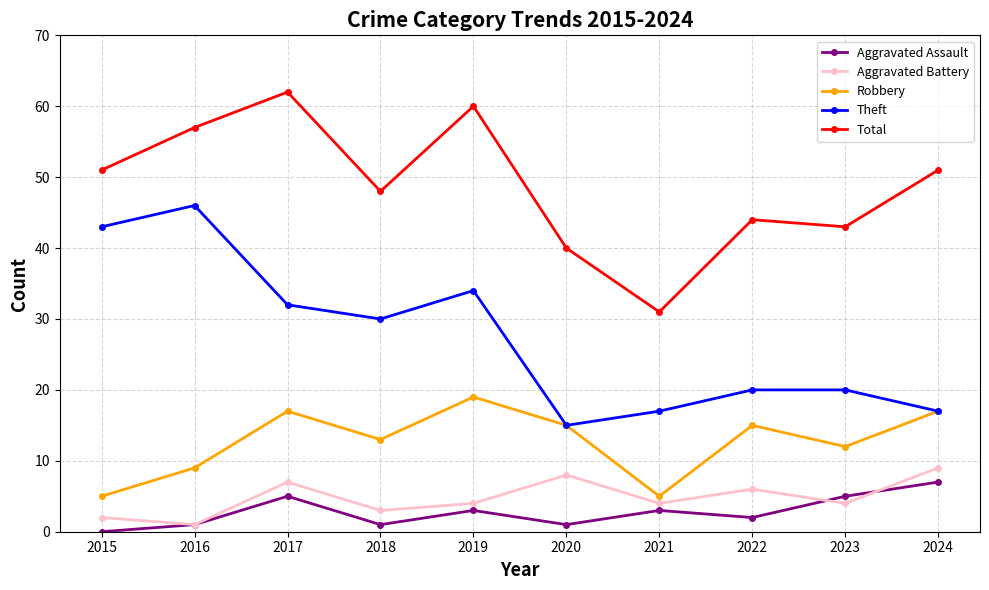

What is the spread (max minus min) of values at 2024?

44